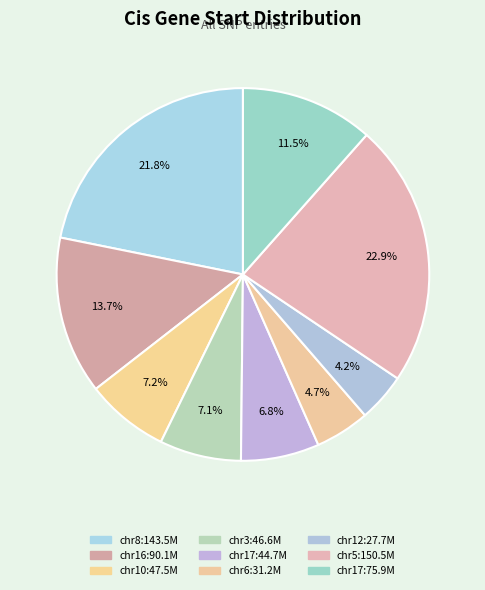

How many slices are in this pie chart?

9